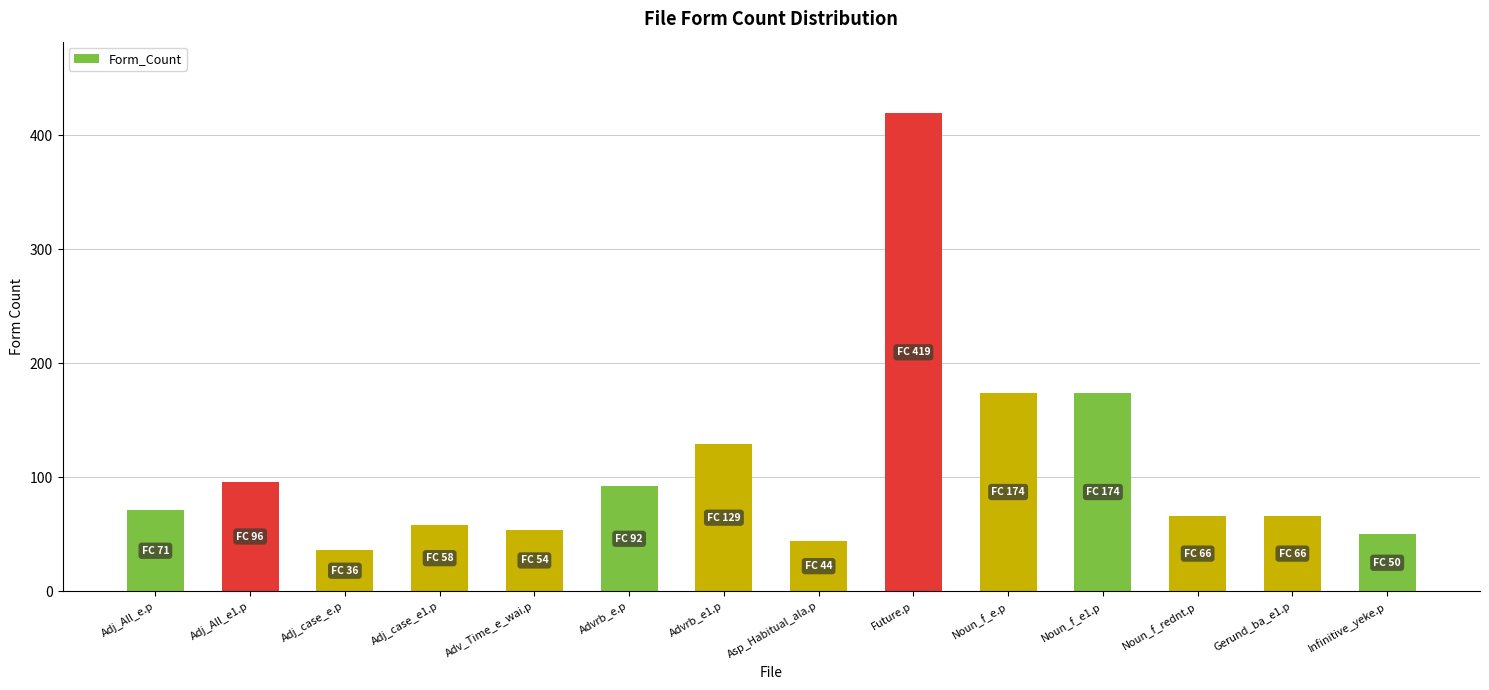

Reading left to right, what are all the values shown in this chart?

71	96	36	58	54	92	129	44	419	174	174	66	66	50